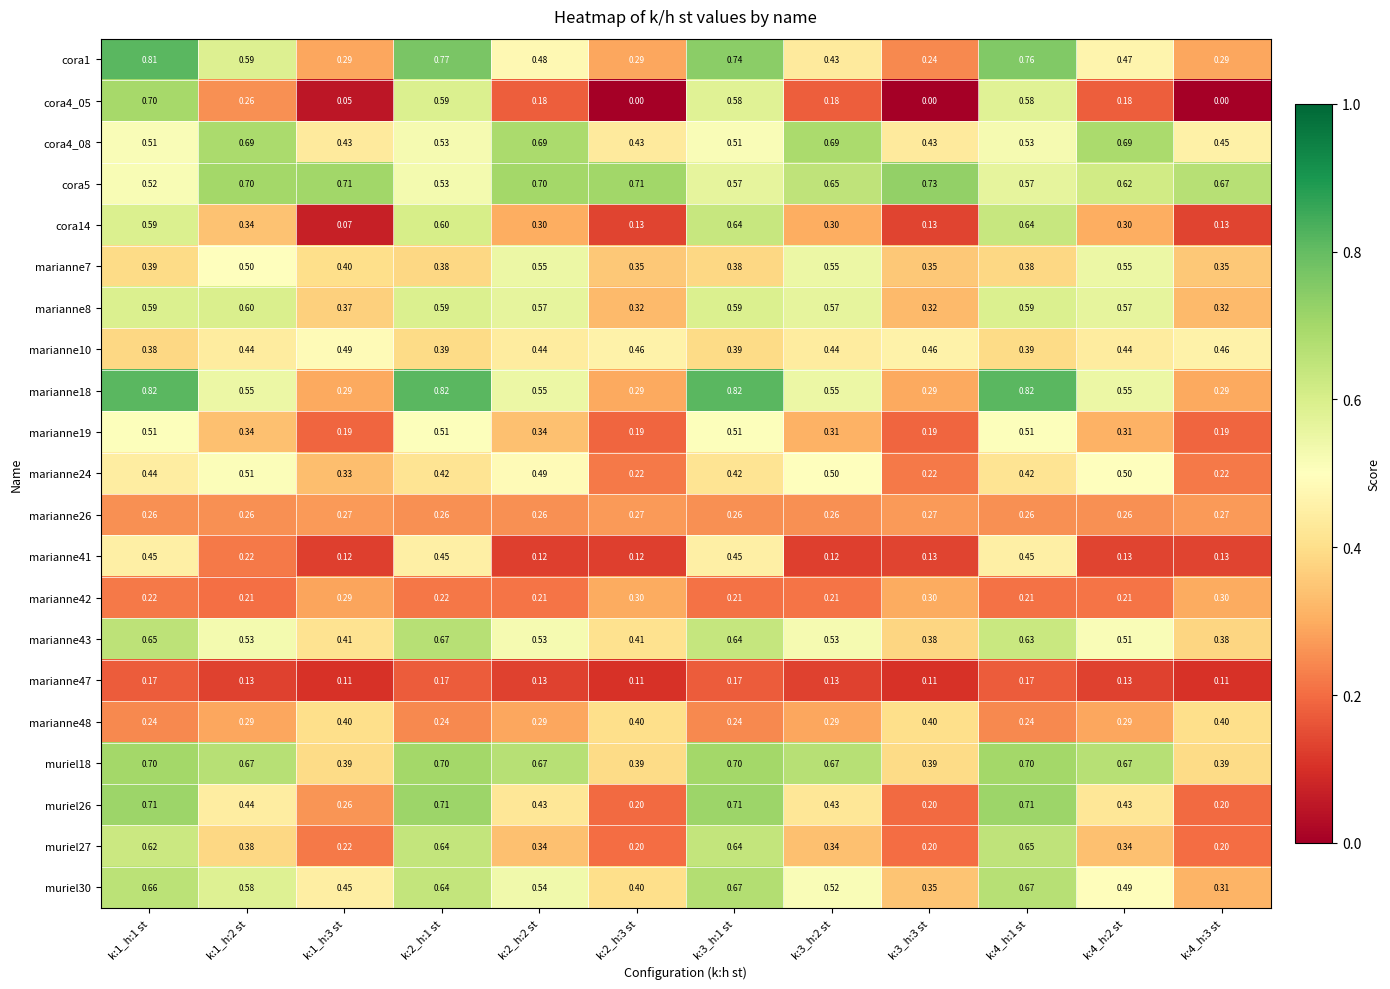

Is the value of muriel30 at k:2_h:2 st greater than the value of marianne18 at k:2_h:2 st?

No